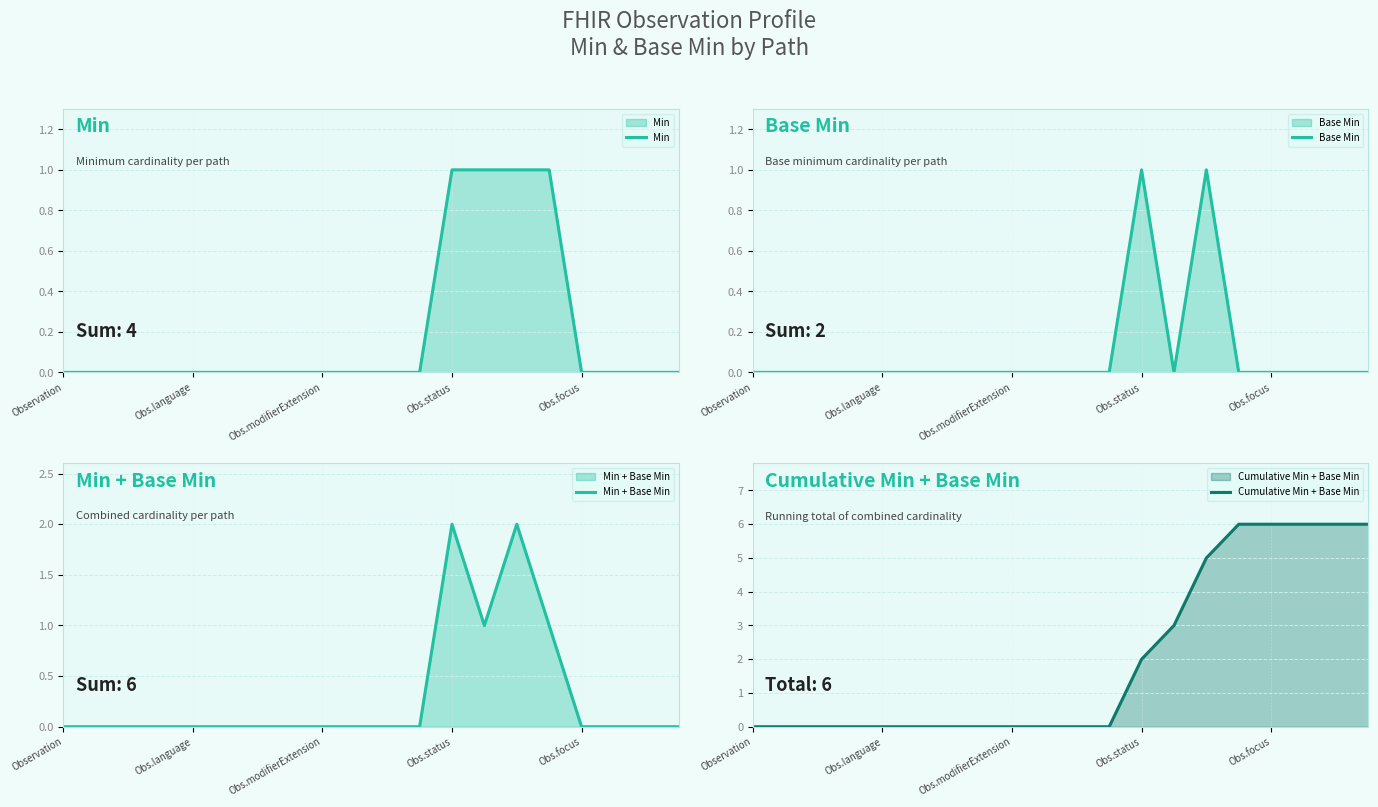

At which category is the sum across all series the highest?

14